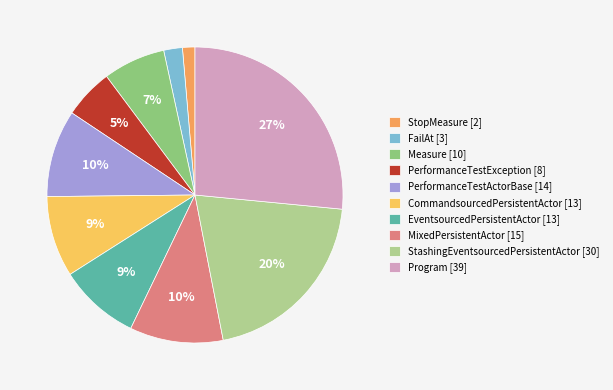

Is there a majority slice in this chart?

No